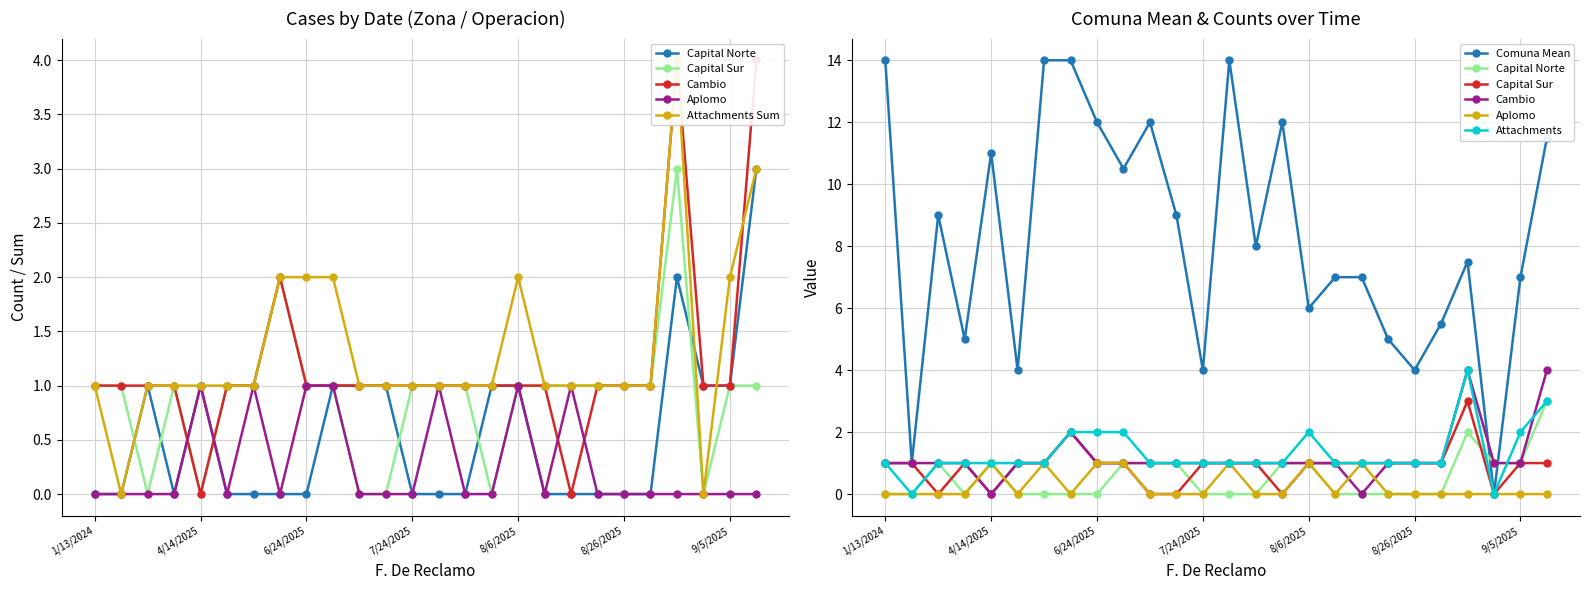

Which series has the widest spread of values?

Comuna_mean